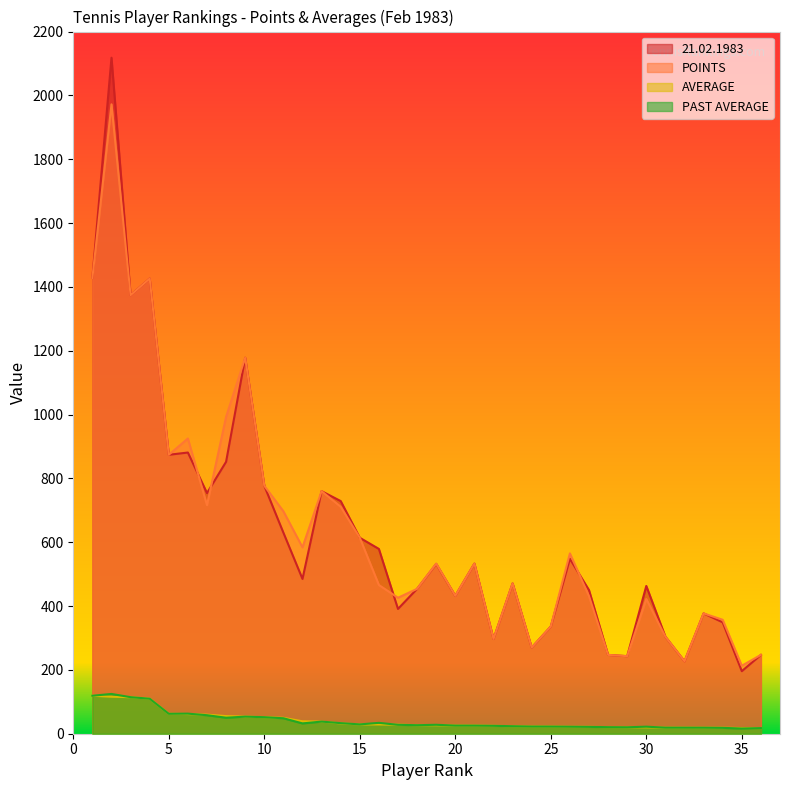

At which category does the chart reach its minimum across all series?

35